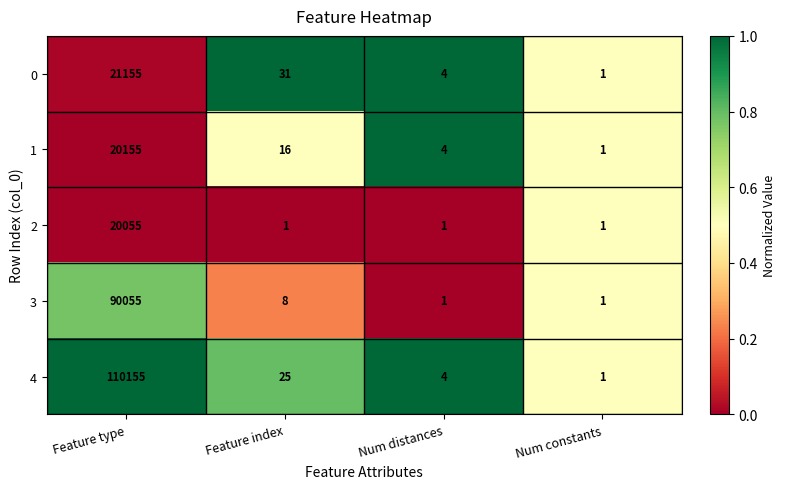

Which series has the largest range (max minus min)?

4